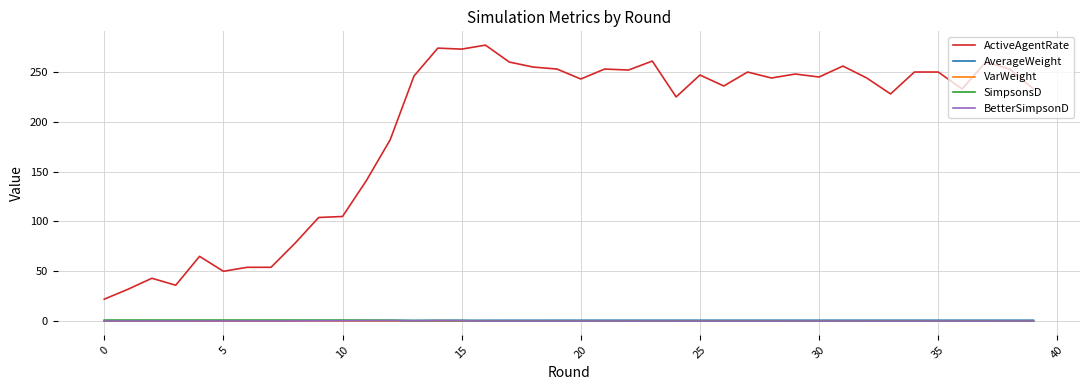

What are all the series names shown in the legend?

ActiveAgentRate, AverageWeight, VarWeight, SimpsonsD, BetterSimpsonD